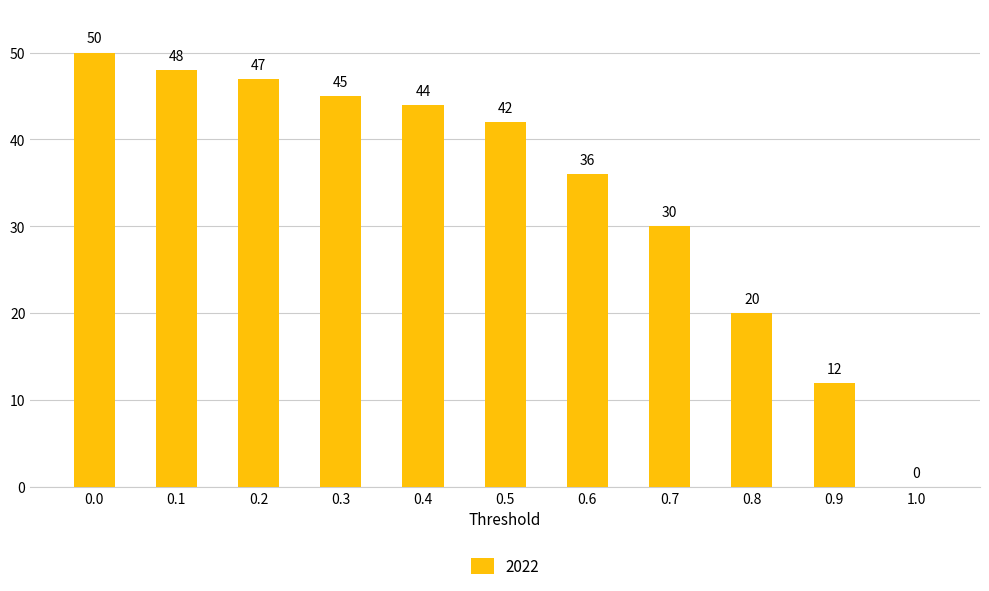

Which has a higher value, 0.6 or 0.3?

0.3